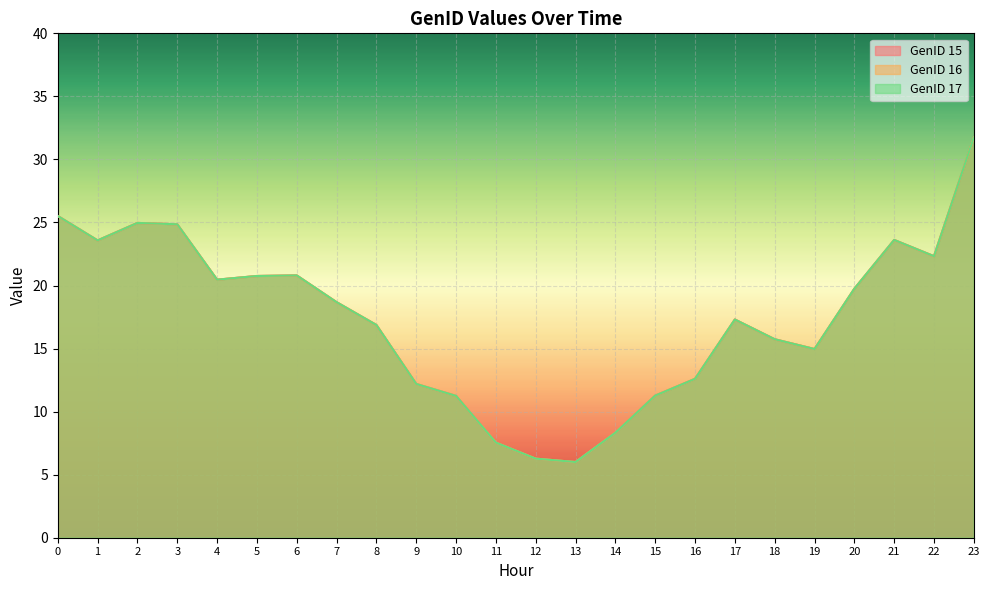

How many lines are shown in the chart?

3